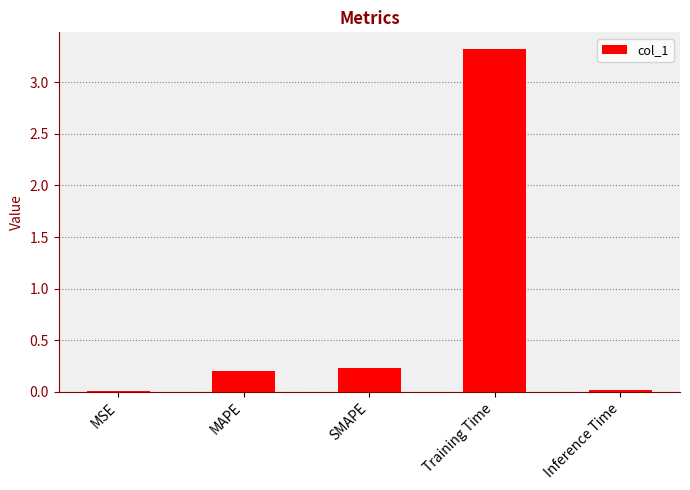

What is the greatest value displayed?

3.3